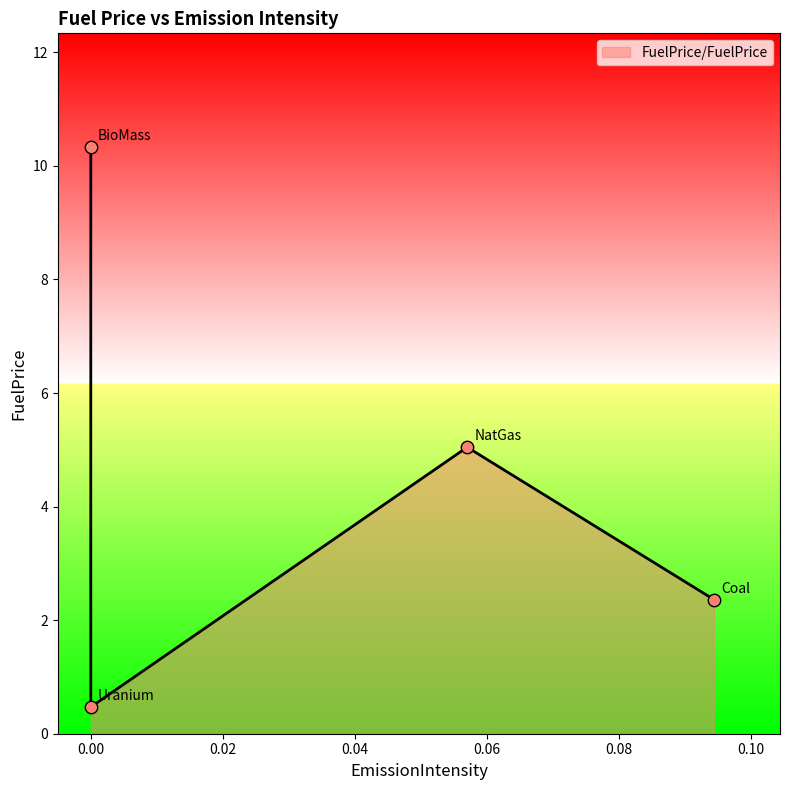

Between NatGas and Coal, which is larger?

NatGas